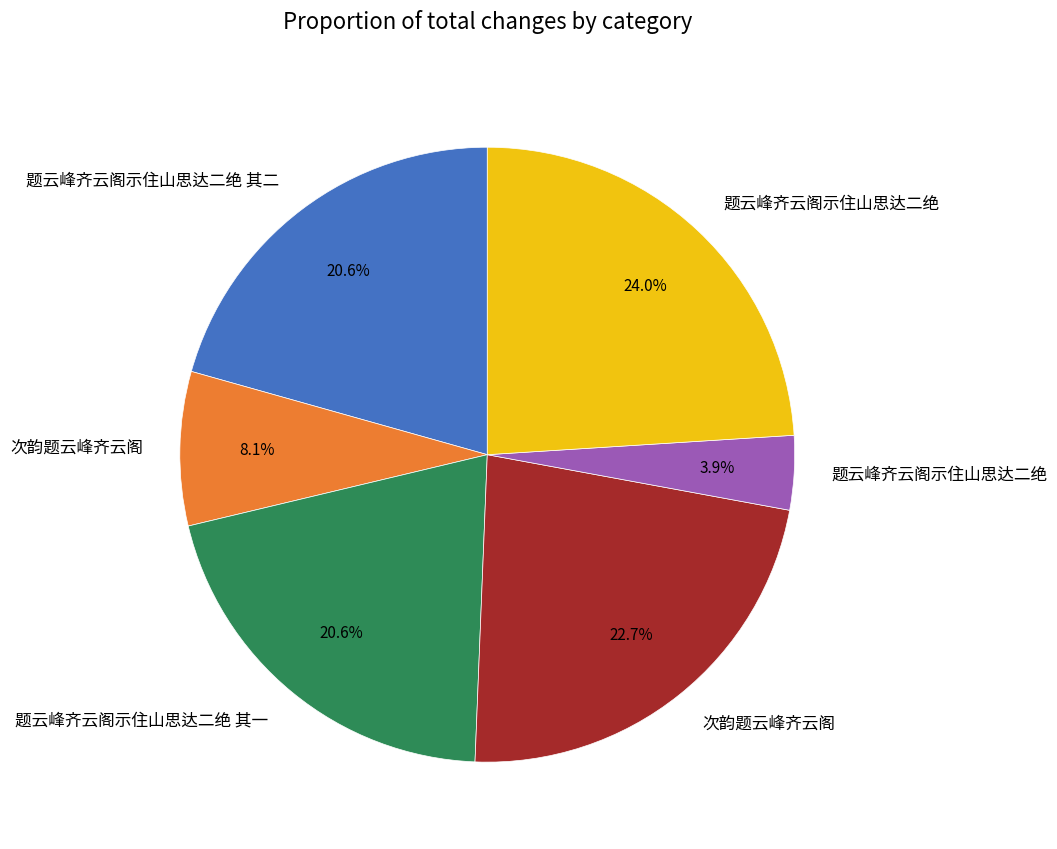

Is there any slice that represents more than half of the pie?

No